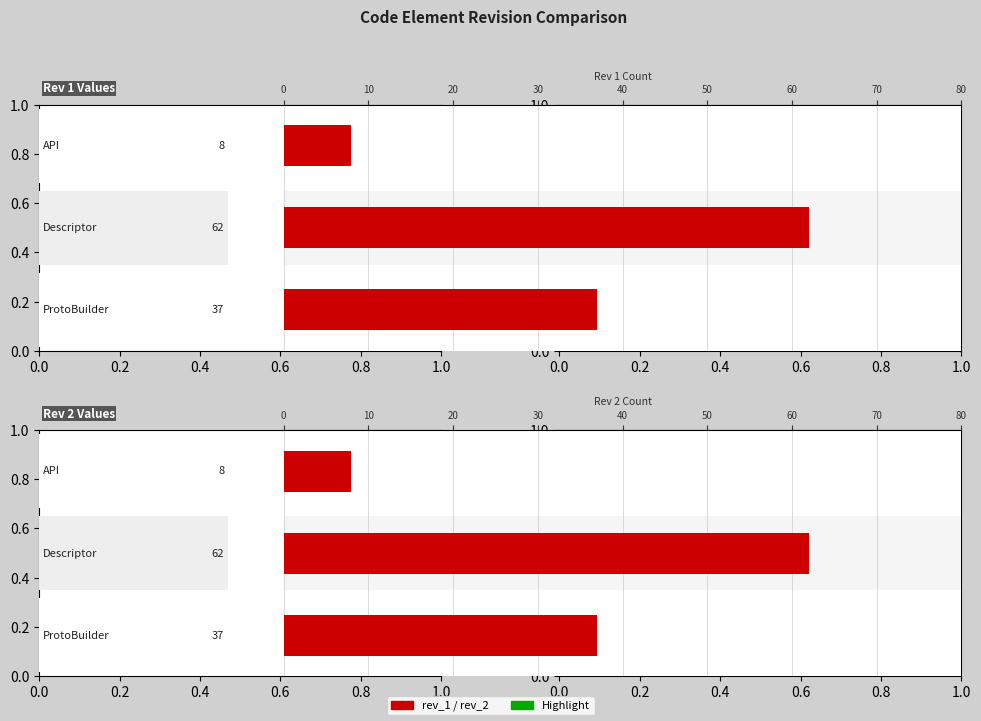

What is the value of the rev_2 bar at the 1st from the left?

8